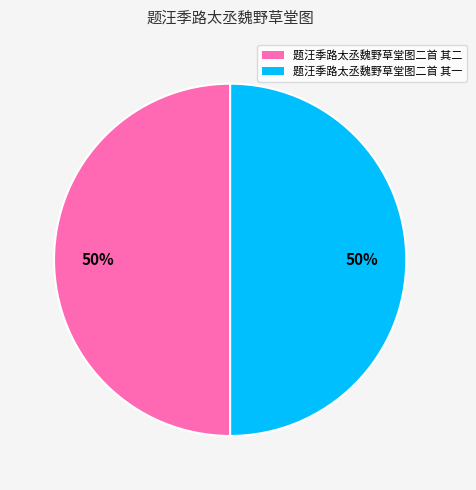

Approximately how many times larger is the value at 题汪季路太丞魏野草堂图二首 其一 compared to 题汪季路太丞魏野草堂图二首 其二?

1.0